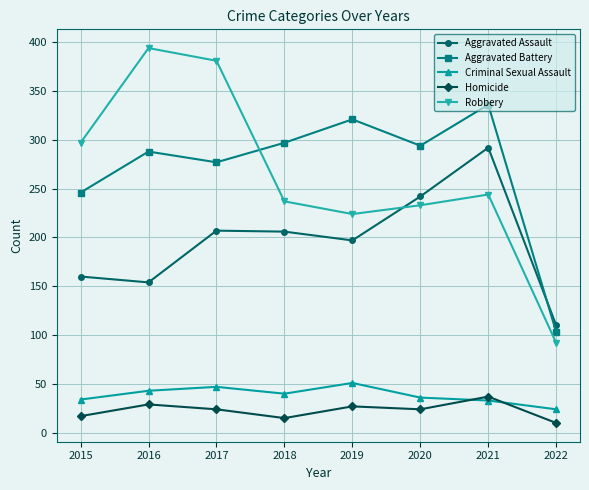

True or false: Aggravated Battery has a value of 178 at 2021.

False